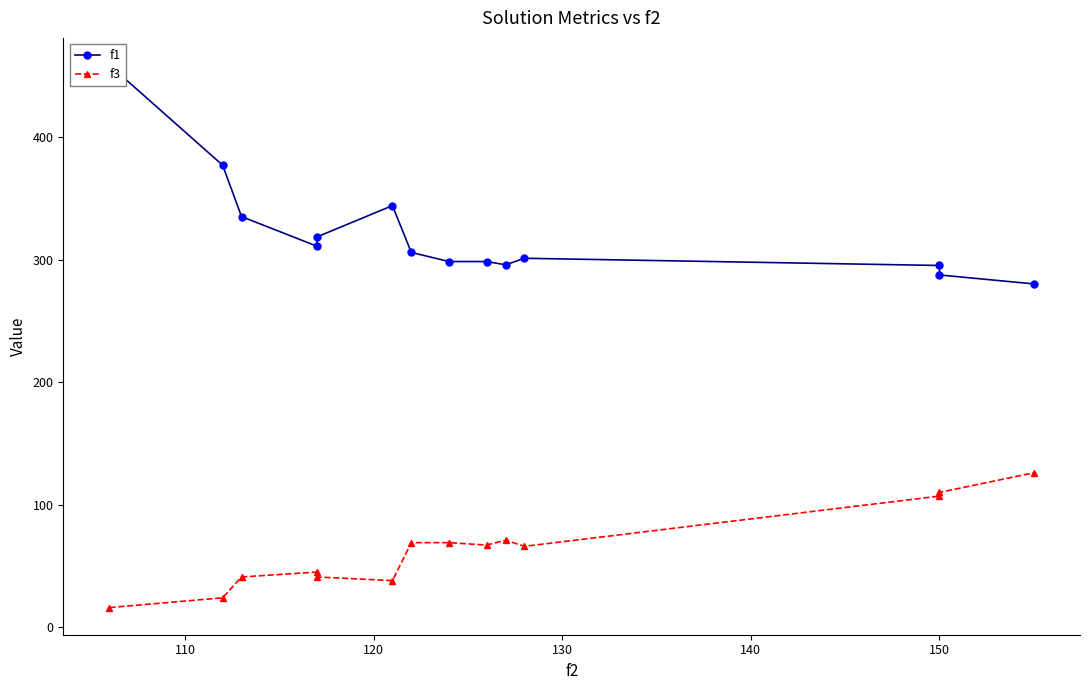

How many interior local peaks does the f1 series have?

2